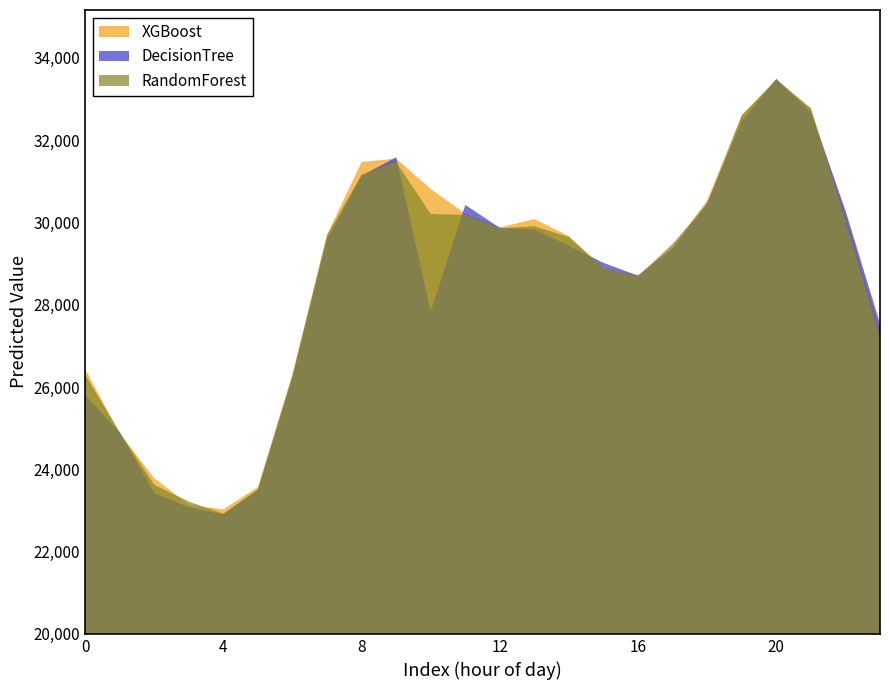

Rank the series by their average value, from lowest to highest.

DecisionTree, RandomForest, XGBoost